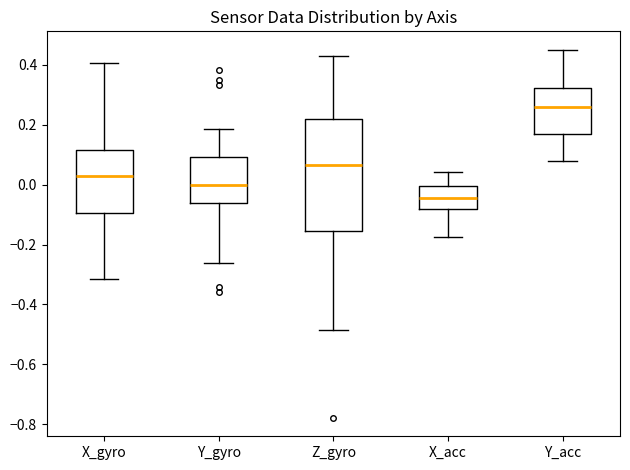

Reading left to right, transcribe this box plot: for each box, give where its median line is, the range the box spans, and where its two whiskers end, as read against the y-axis. The values are not printed on the chart, so give them approximately, as read against the axis.

X_gyro: median 0.02, box -0.10 to 0.12, whiskers -0.32 to 0.40
Y_gyro: median 0.00, box -0.06 to 0.10, whiskers -0.26 to 0.18
Z_gyro: median 0.06, box -0.16 to 0.22, whiskers -0.48 to 0.42
X_acc: median -0.04, box -0.08 to 0.00, whiskers -0.18 to 0.04
Y_acc: median 0.26, box 0.18 to 0.32, whiskers 0.08 to 0.44